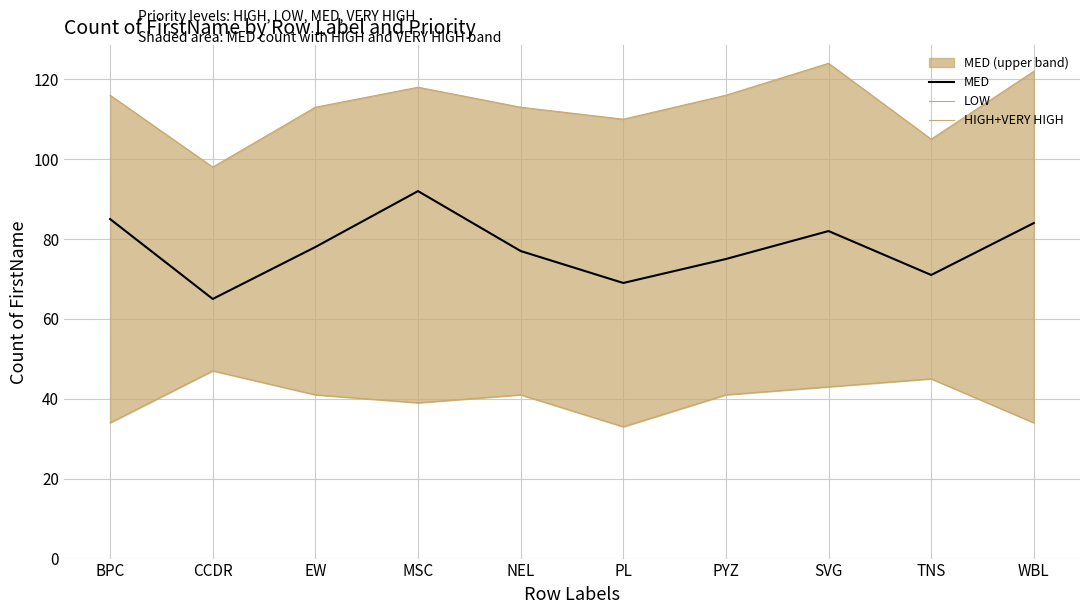

What is the difference between the maximum and minimum values in the HIGH+VERY HIGH series?

26